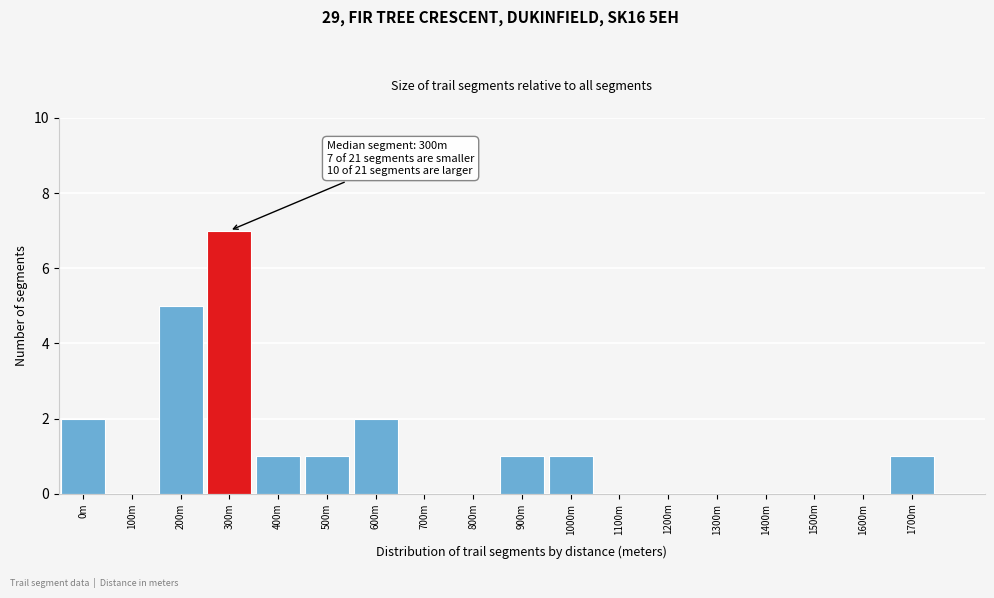

Reading left to right, transcribe all the data shown in this chart.

0m=2	100m=0	200m=5	300m=7	400m=1	500m=1	600m=2	700m=0	800m=0	900m=1	1000m=1	1100m=0	1200m=0	1300m=0	1400m=0	1500m=0	1600m=0	1700m=1